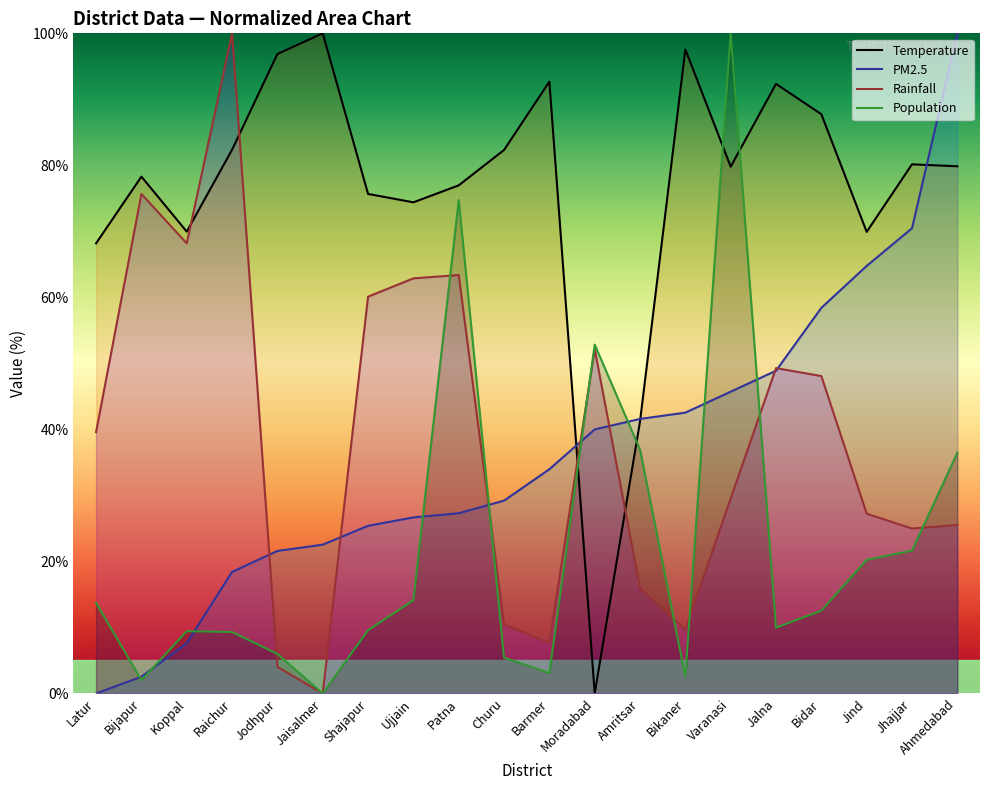

How many lines are shown in the chart?

4